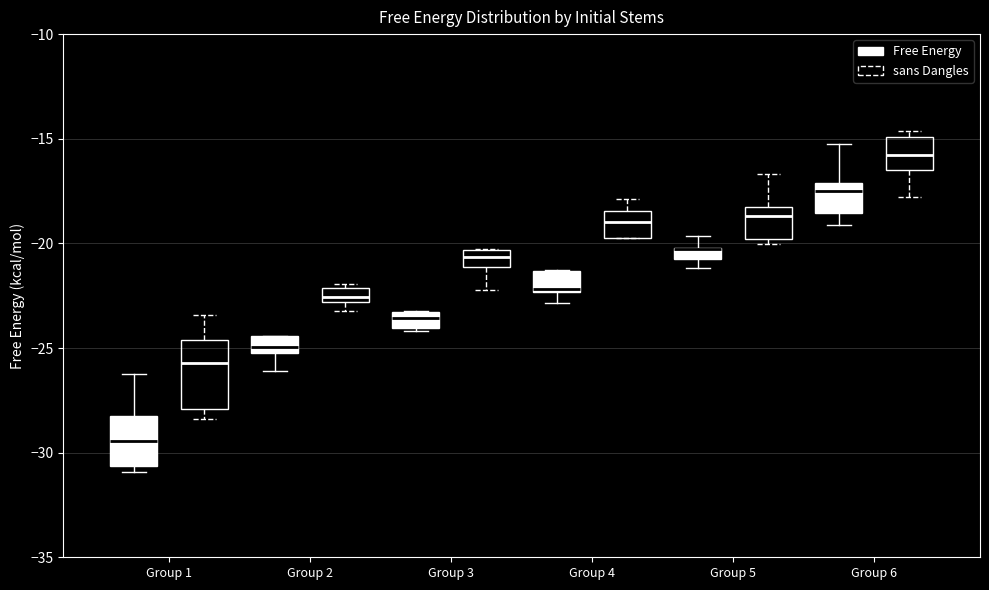

Which box is the tallest, from its lower edge to its upper edge?

Group 1 (sans Dangles)